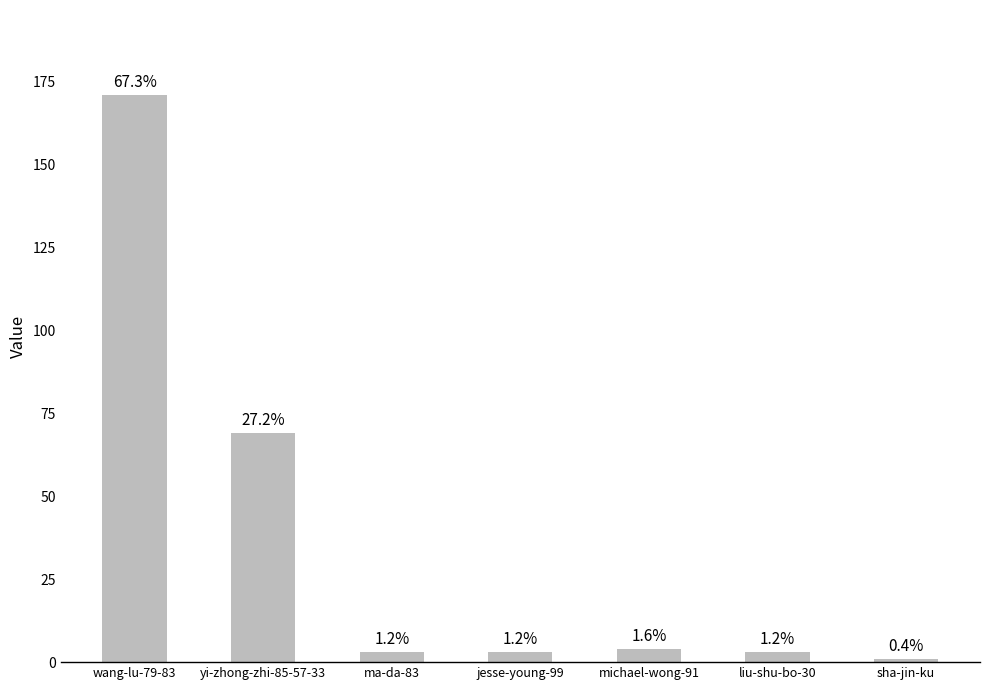

How many bars are there in total?

7